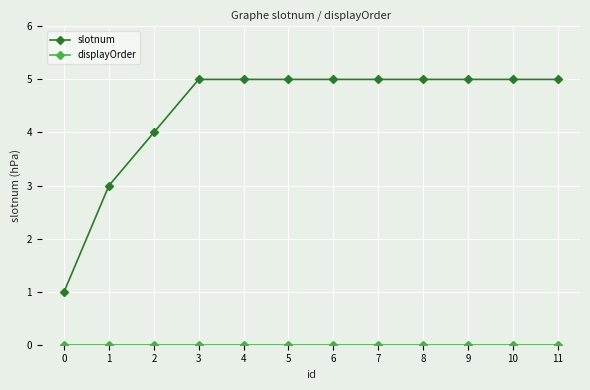

Is this an area chart (filled region under the line)?

No